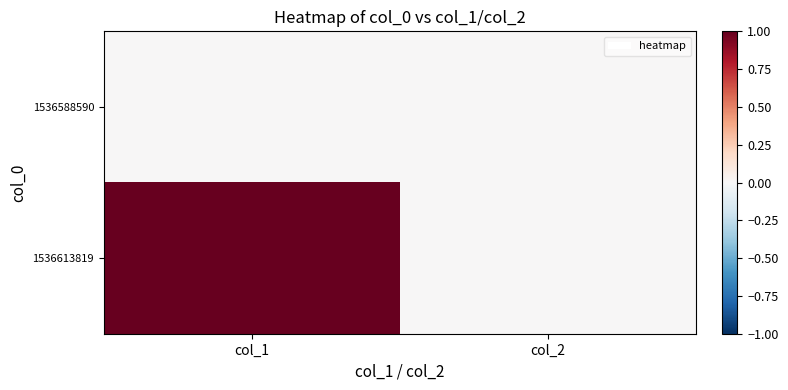

At how many categories does at least one series exceed 0?

1